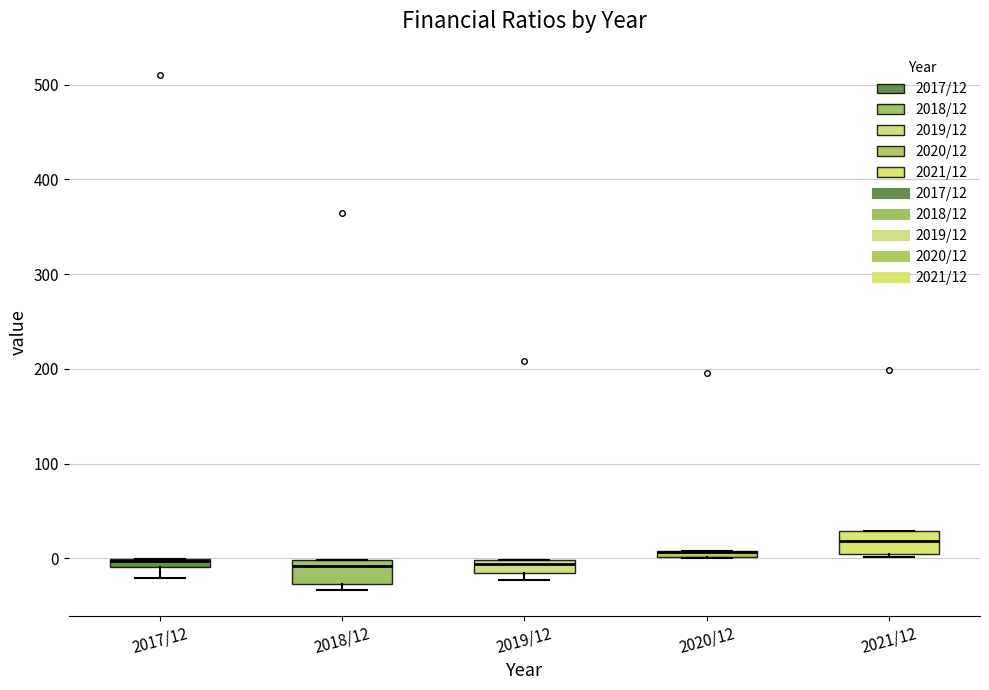

Where is the upper edge of the box for 2019/12 on the y-axis? The values are not printed on the chart, so give them approximately, as read against the axis.

0